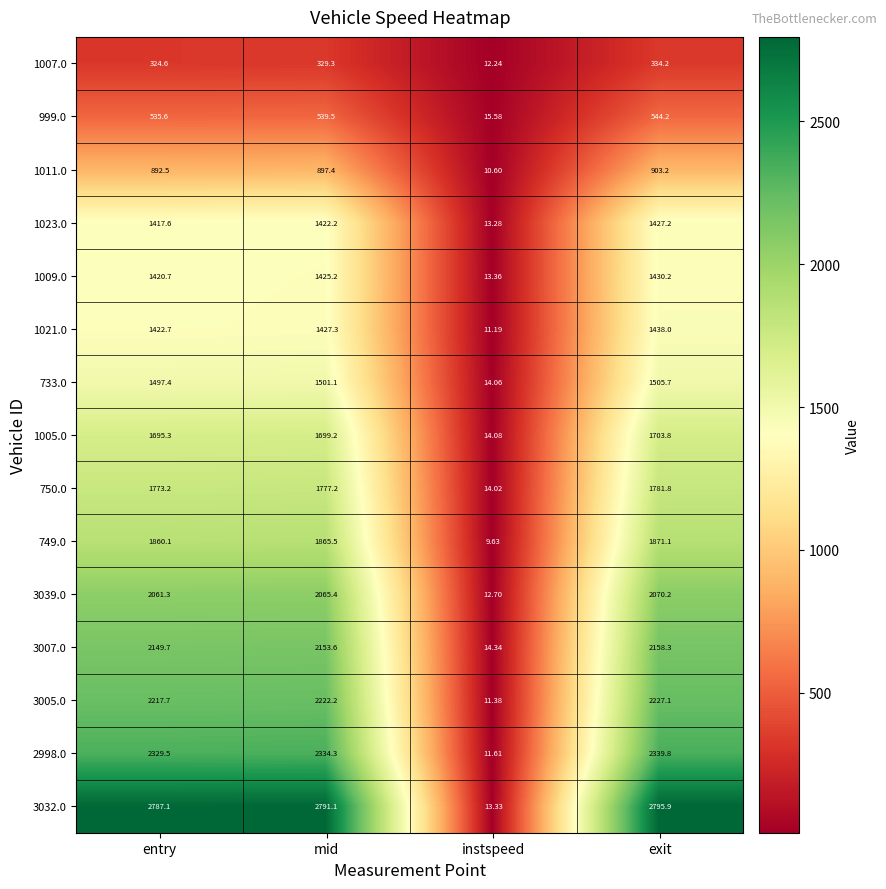

At which label is 1009.0 closest to 721?

entry